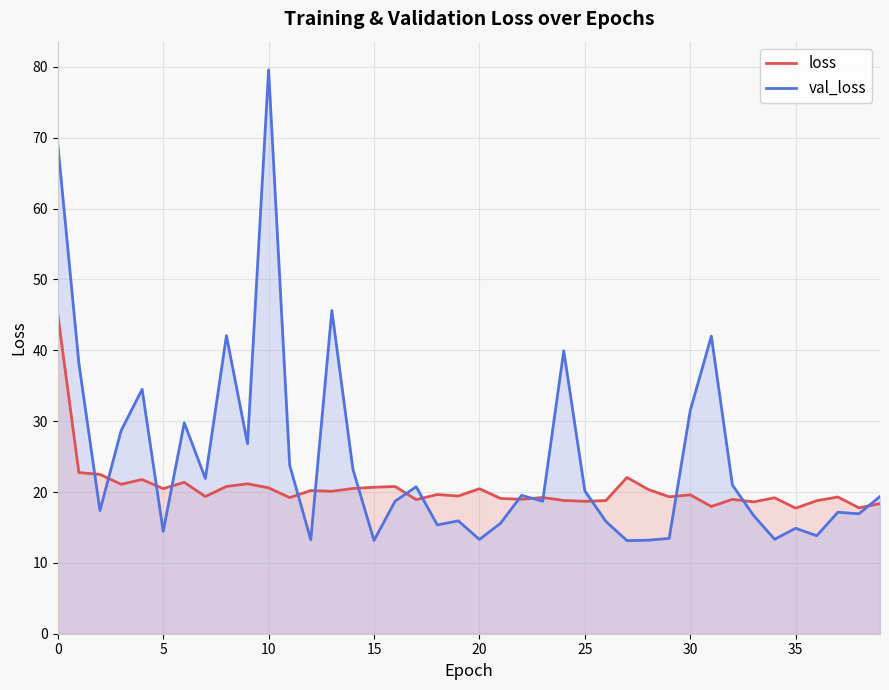

Count the number of data series in this chart.

2